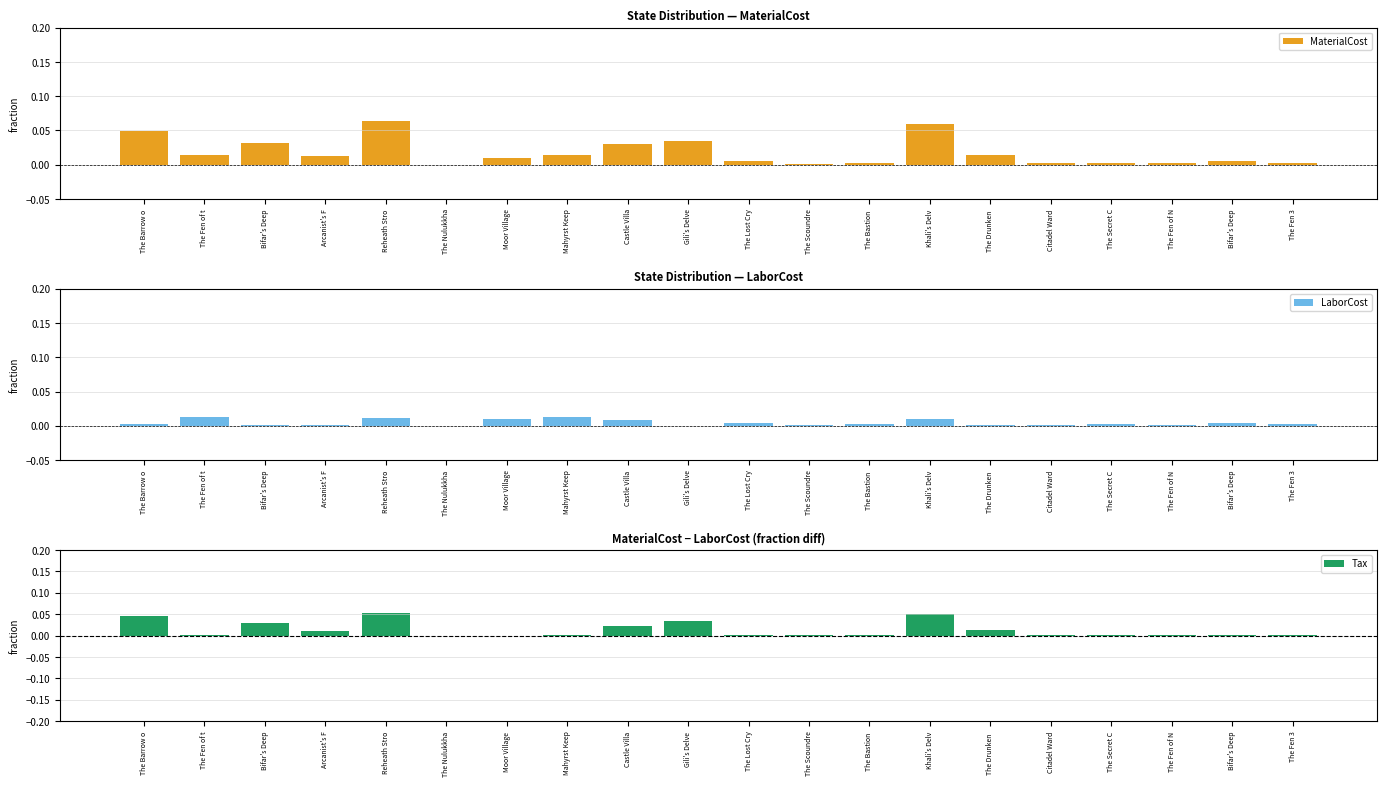

Which series has the widest spread of values?

MaterialCost